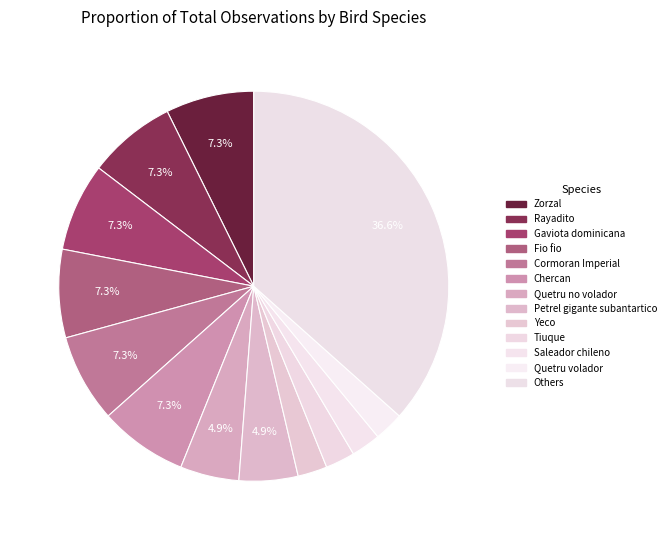

Count the number of slices in the pie.

13